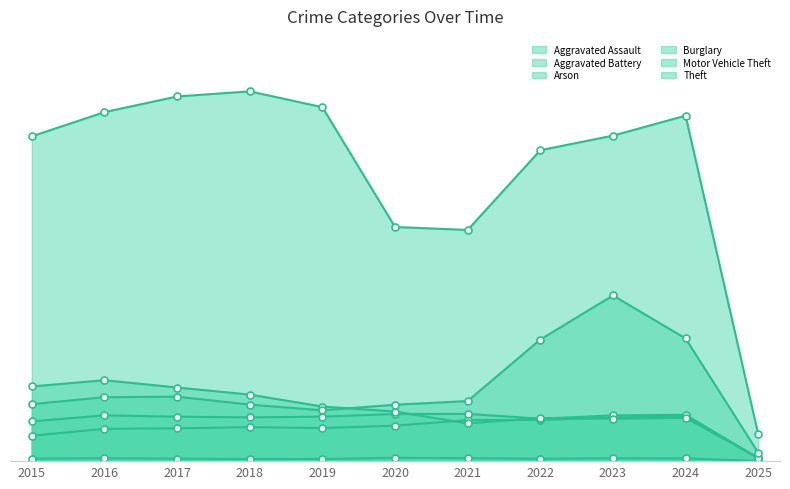

Reading right to left, what are all the values shown in this chart?

Aggravated Assault: 2025=546	2024=7898	2023=7711	2022=7280	2021=7242	2020=6265	2019=5841	2018=6002	2017=5793	2016=5713	2015=4480
Aggravated Battery: 2025=541	2024=8183	2023=8077	2022=7493	2021=8346	2020=8321	2019=7858	2018=7735	2017=7845	2016=8085	2015=7019
Arson: 2025=37	2024=481	2023=513	2022=422	2021=530	2020=588	2019=376	2018=373	2017=444	2016=515	2015=448
Burglary: 2025=581	2024=7639	2023=7480	2022=7594	2021=6661	2020=8758	2019=9638	2018=11747	2017=13001	2016=14289	2015=13184
Motor Vehicle Theft: 2025=1504	2024=21662	2023=29253	2022=21466	2021=10605	2020=9959	2019=8978	2018=9985	2017=11380	2016=11285	2015=10068
Theft: 2025=4755	2024=61001	2023=57472	2022=54891	2021=40819	2020=41345	2019=62497	2018=65290	2017=64386	2016=61623	2015=57352